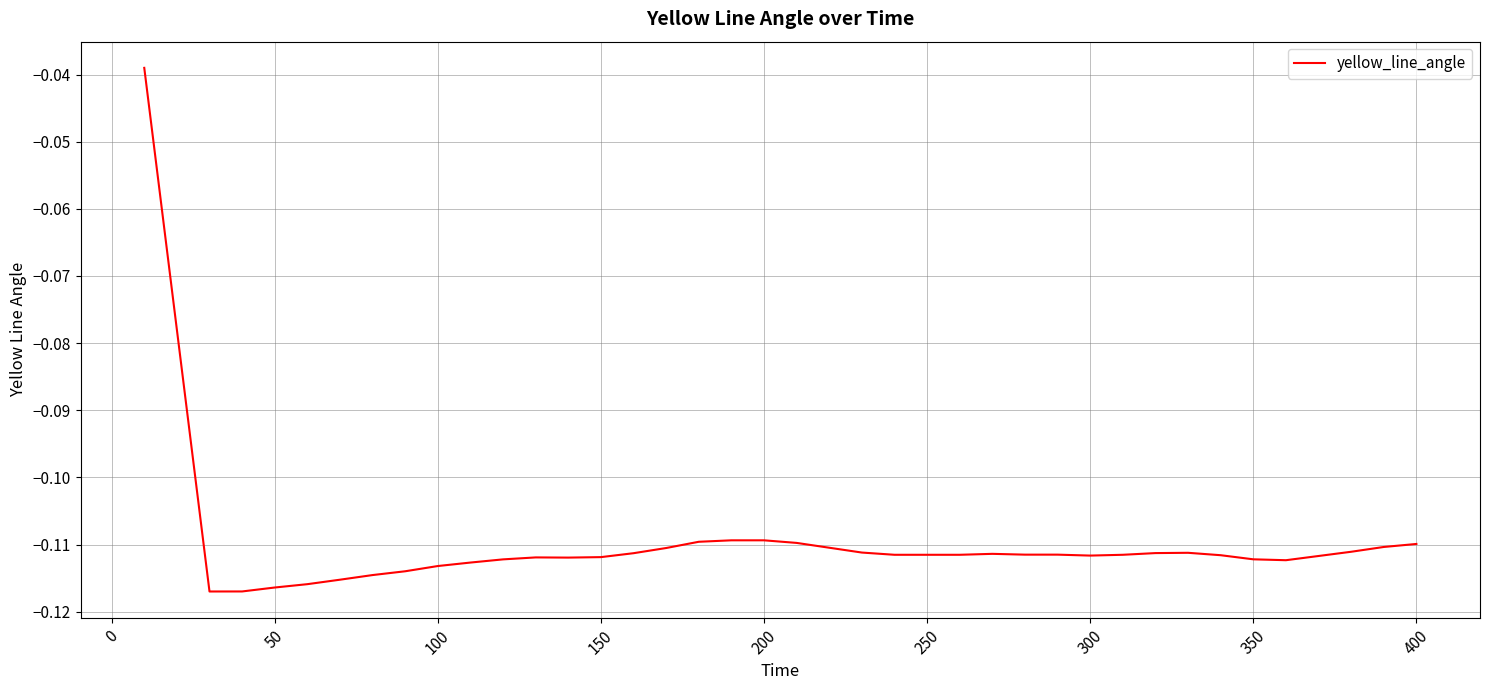

What is the sum of all values?

-4.4